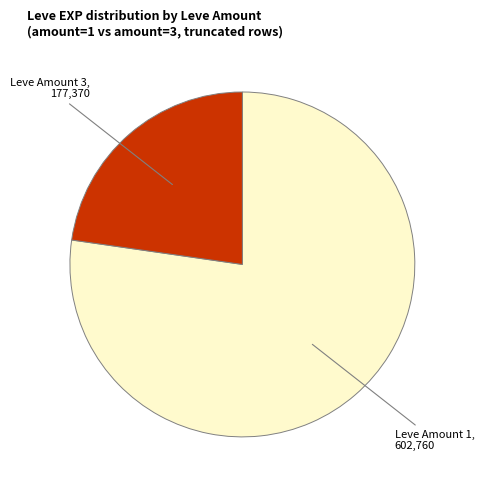

Do Leve Amount 3, 177,370 and Leve Amount 1, 602,760 together represent more than half of the pie?

Yes